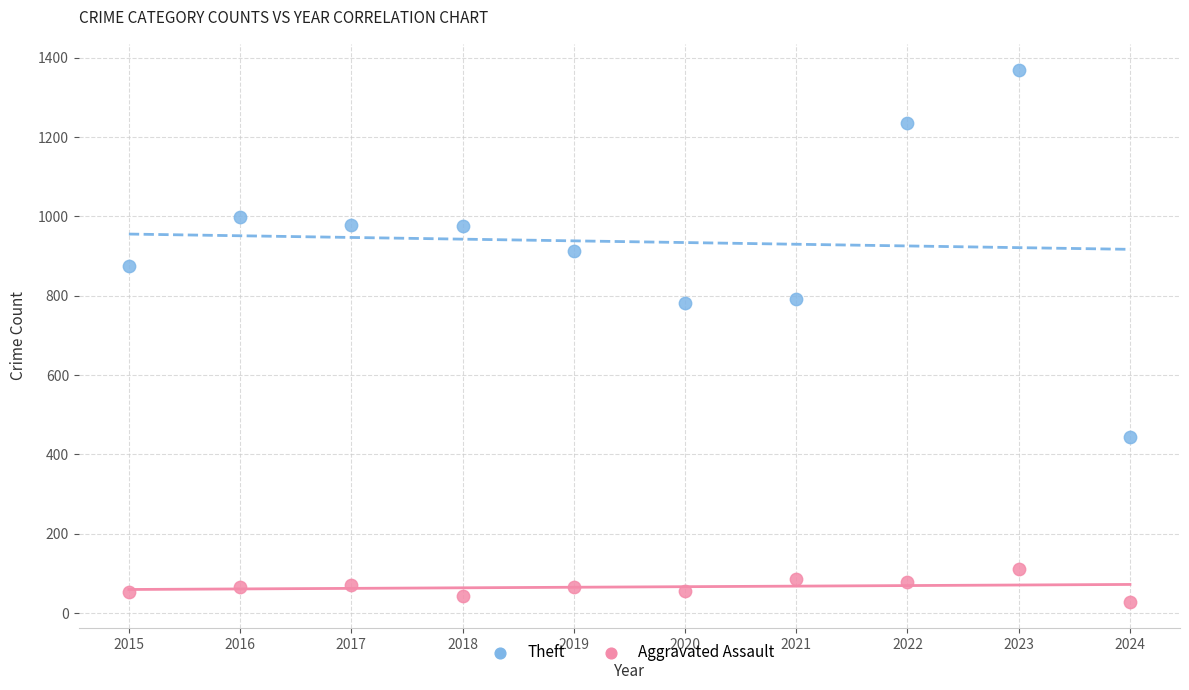

What are all the series names shown in the legend?

Theft, Aggravated Assault